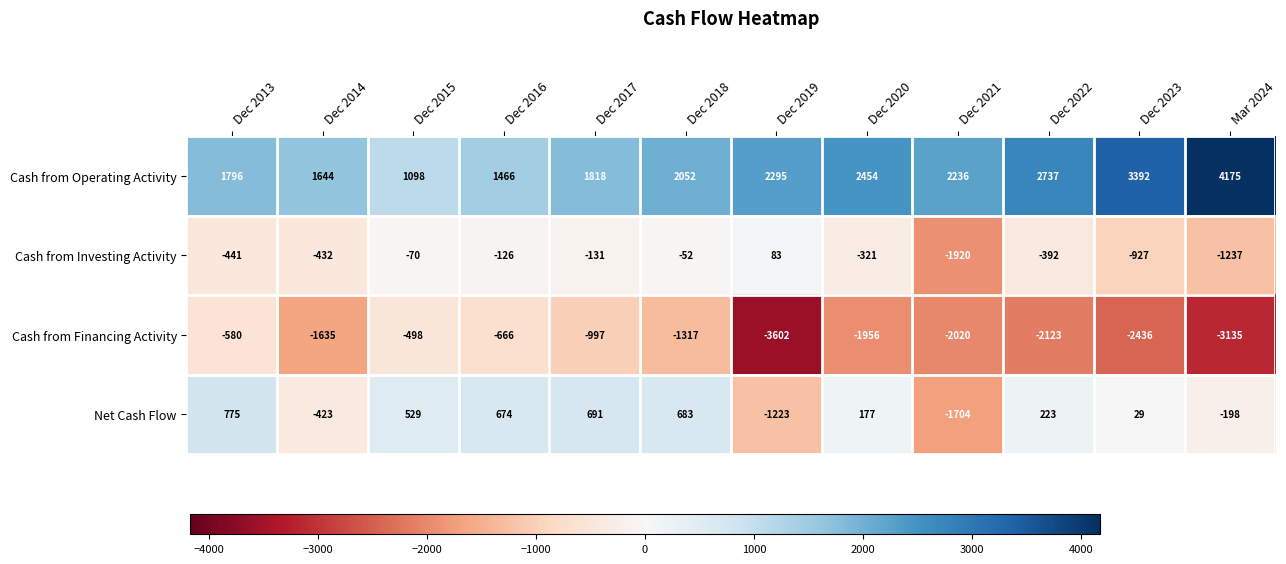

Which series changed the most between Dec 2019 and Mar 2024?

Cash from Operating Activity